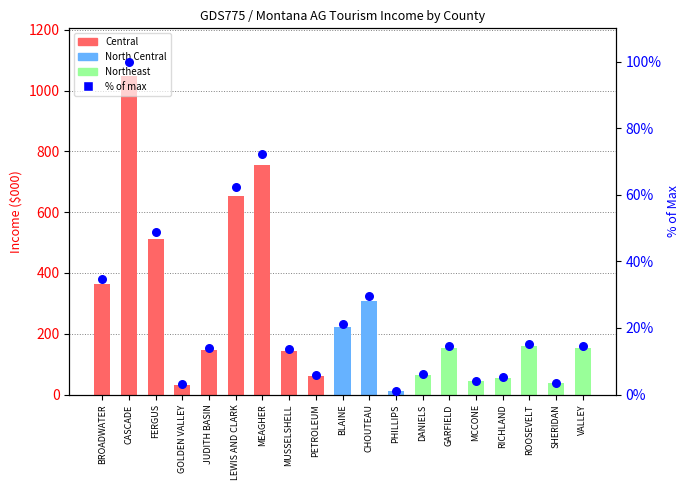

Which series reaches the maximum Y coordinate?

AG Tourism Income ($000)